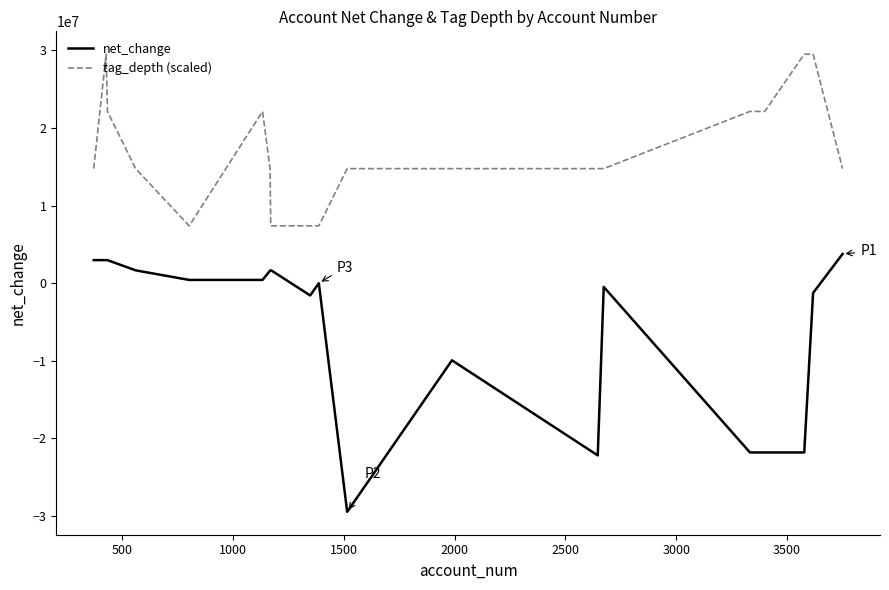

True or false: tag_depth (scaled) and net_change intersect in this chart.

False